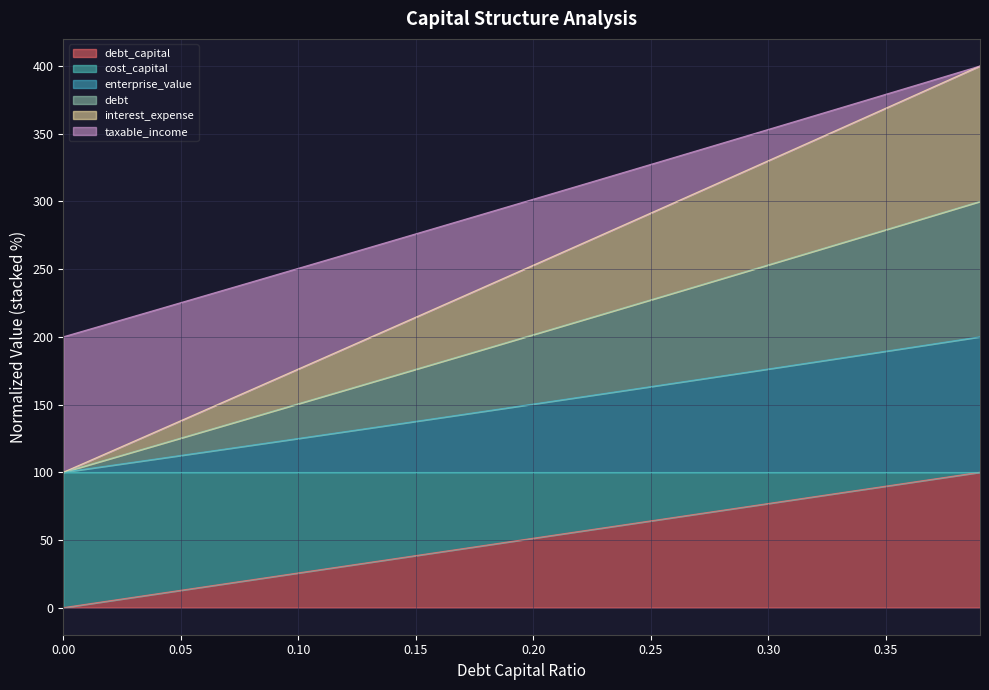

List the series in order of their overall mean, highest first.

taxable_income, debt, interest_expense, enterprise_value, cost_capital, debt_capital